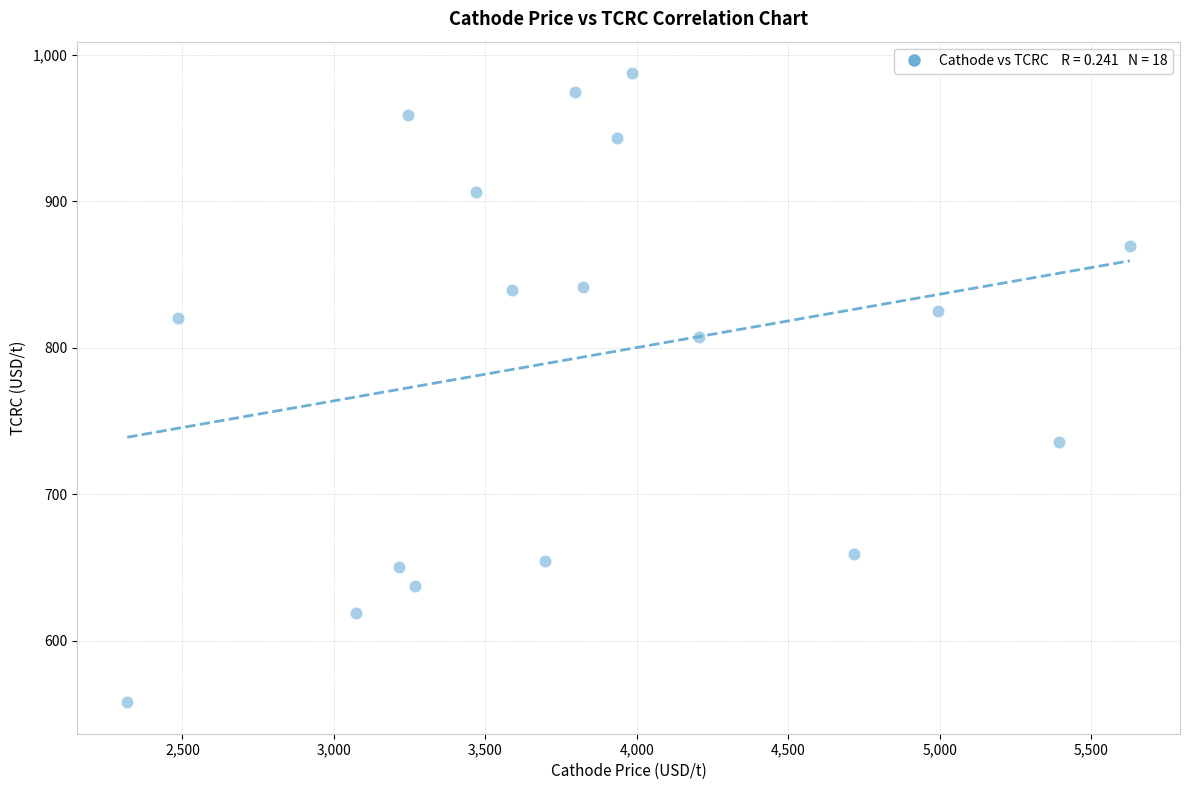

What is the range of Y values (max minus min)?

429.5